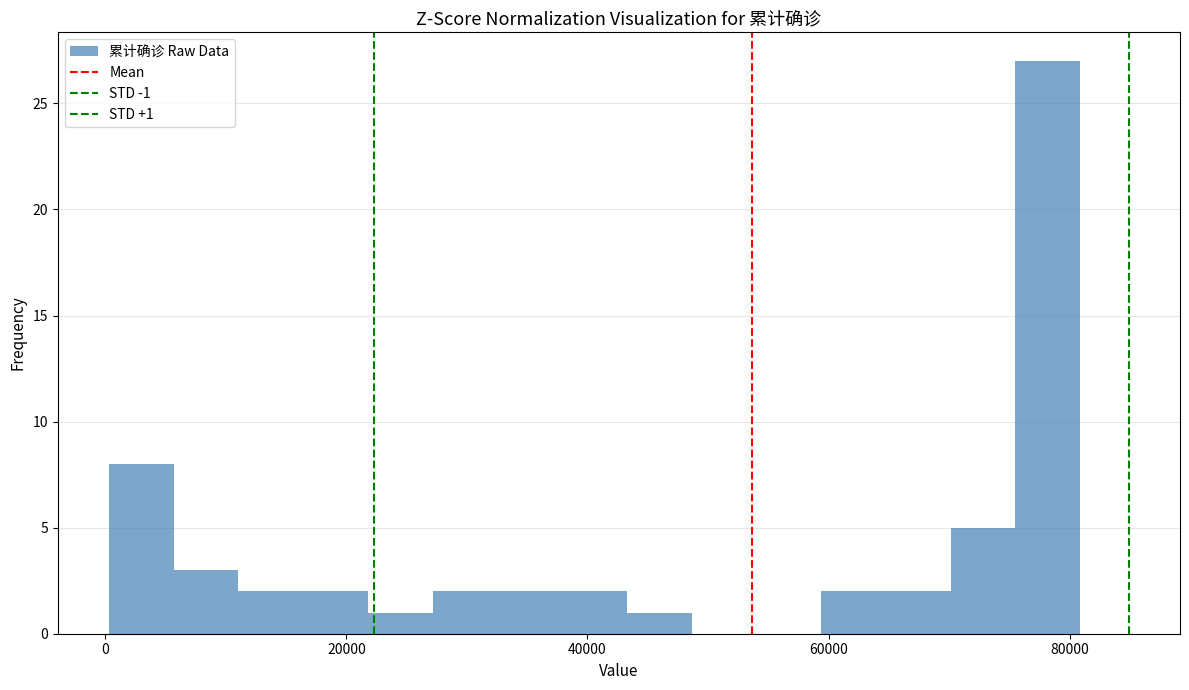

Around what value on the x-axis is the tallest bar? Give the approximate position of its centre, as read against the axis.

78000